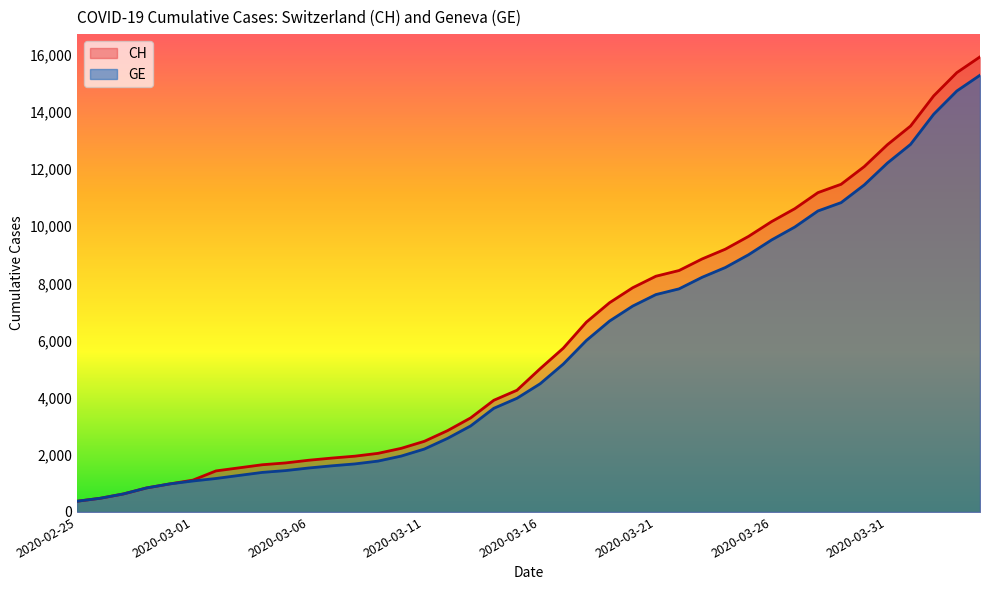

Which label corresponds to the smallest value in the chart?

2020-02-25